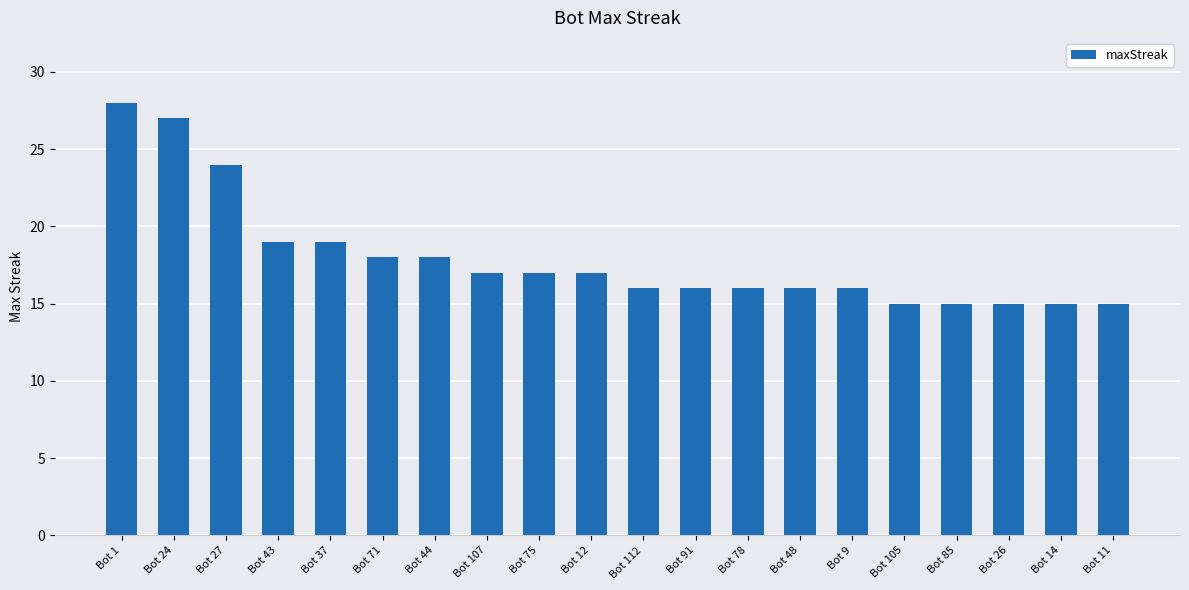

What position from the right is Bot 12?

11